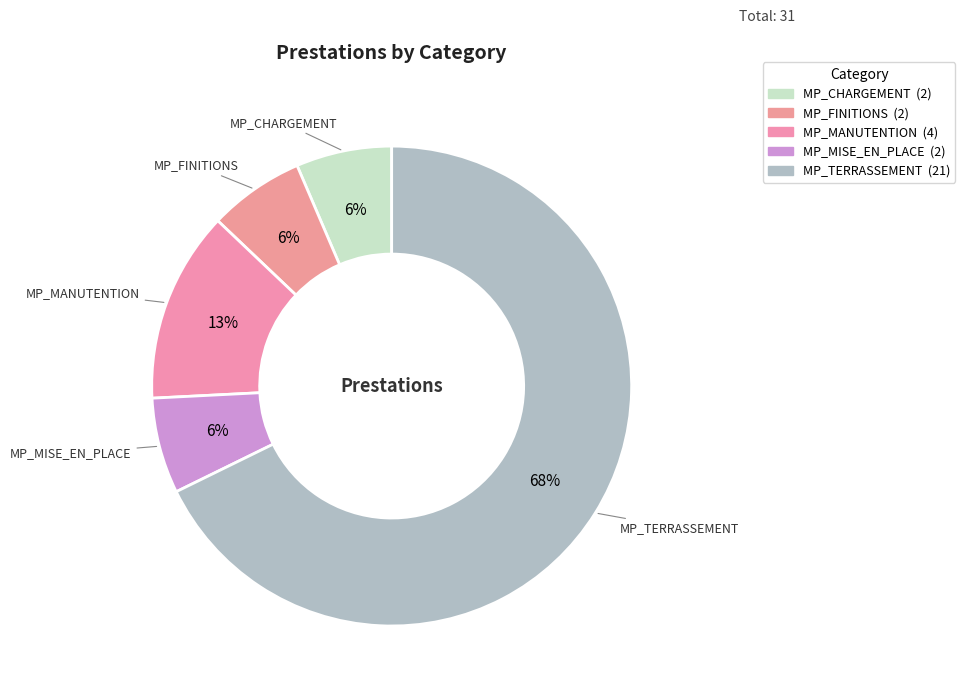

How many slices are in this pie chart?

5